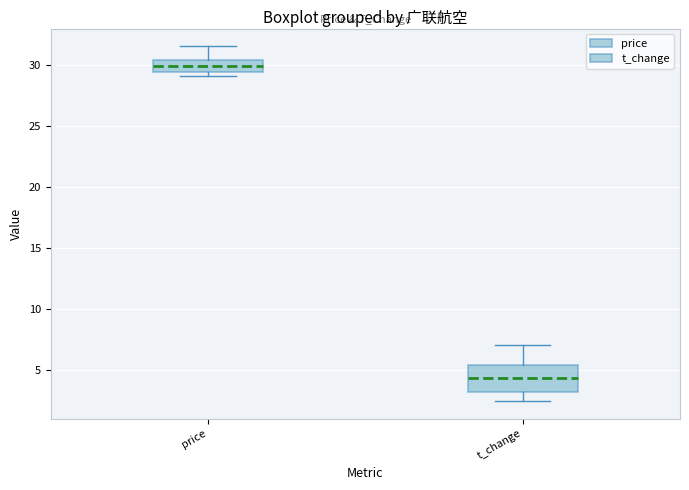

Reading left to right, read every box against the y-axis: the position of its median line, the range the box covers, and the ends of its whiskers. The values are not printed on the chart, so give them approximately, as read against the axis.

price: median 30.0, box 29.5 to 30.5, whiskers 29.0 to 31.5
t_change: median 4.5, box 3.5 to 5.5, whiskers 2.5 to 7.0